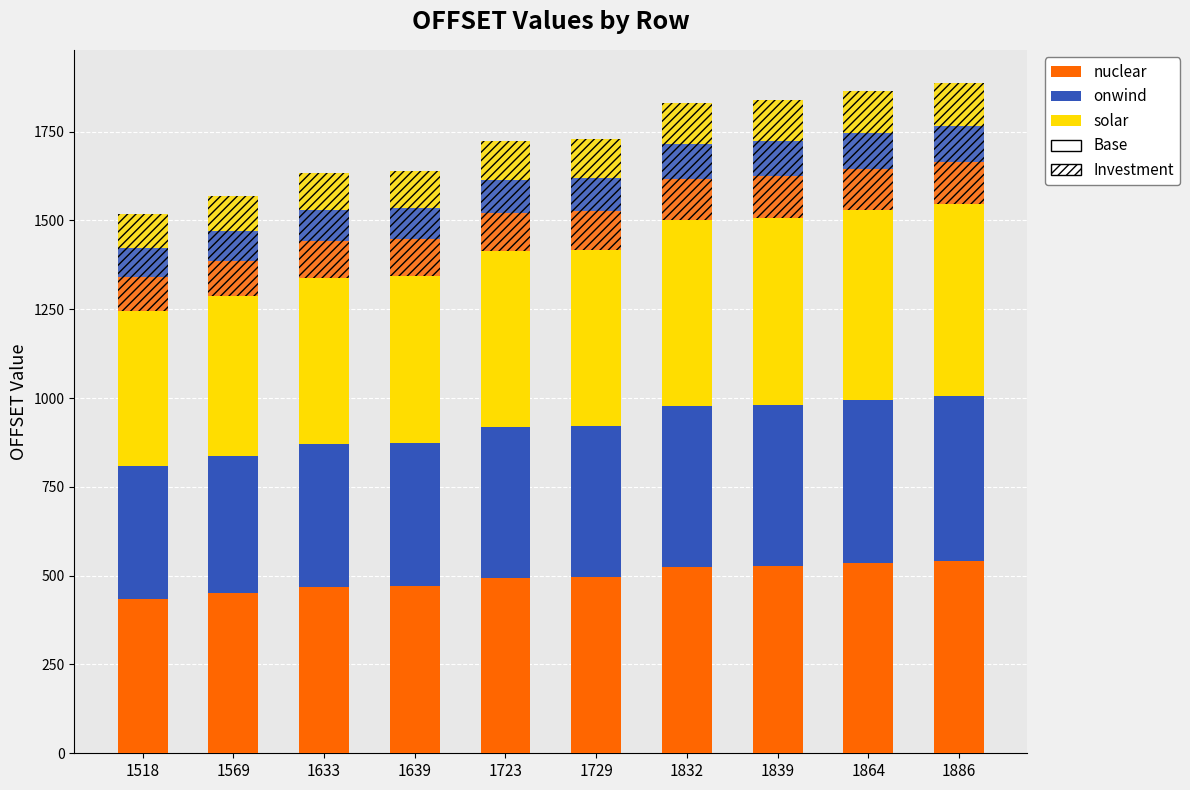

Reading right to left, list all the values displayed in this chart.

nuclear: 541.3	535.0	527.8	525.8	496.2	494.5	470.4	468.7	450.3	435.7
onwind: 464.0	458.5	452.4	450.7	425.3	423.9	403.2	401.7	386.0	373.4
solar: 541.3	535.0	527.8	525.8	496.2	494.5	470.4	468.7	450.3	435.7